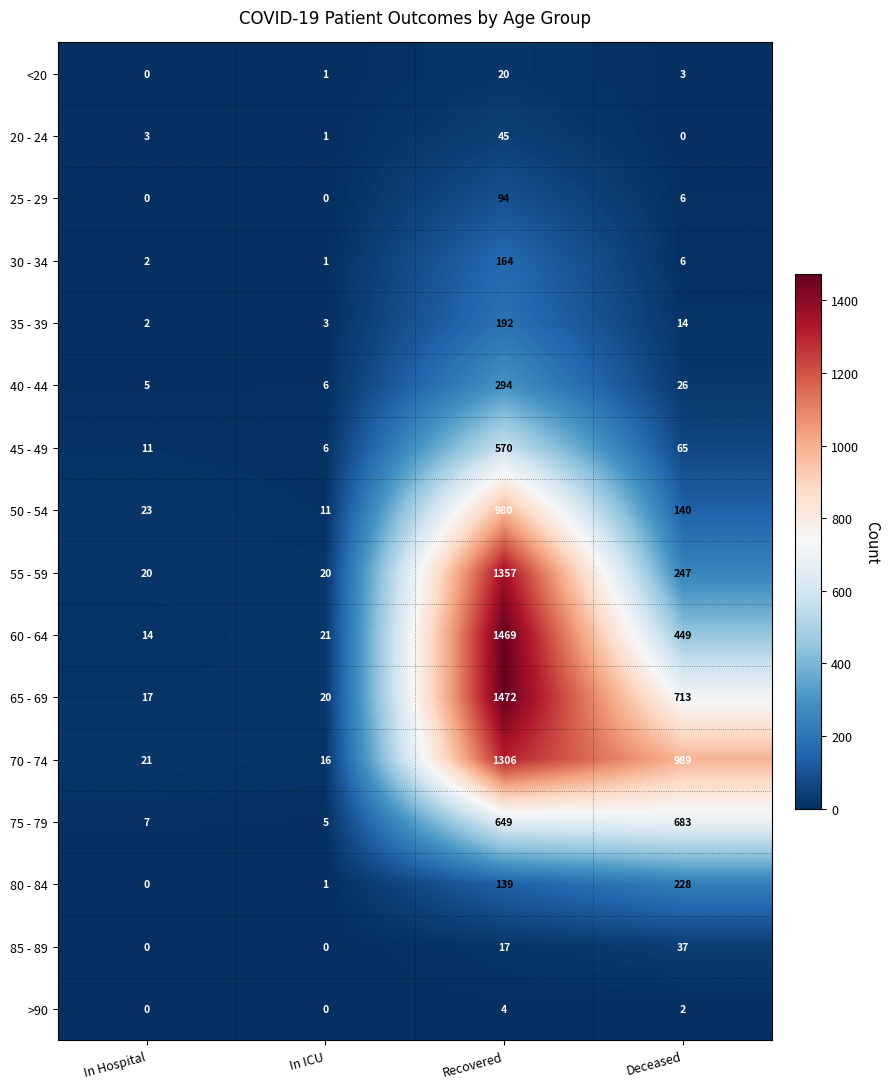

Rank the categories by <20 value from highest to lowest.

Recovered, Deceased, In ICU, In Hospital